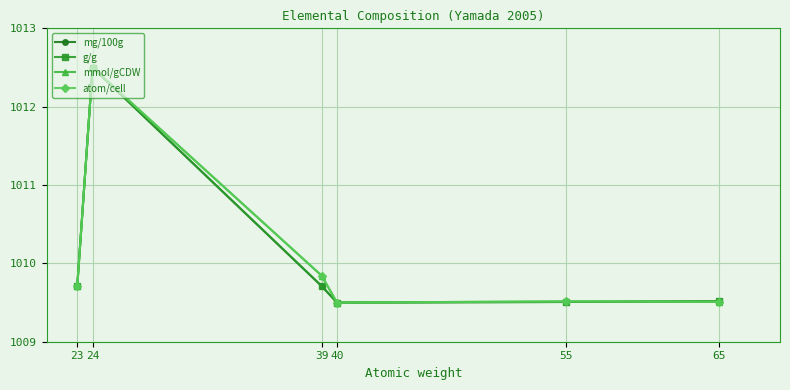

At which category is the sum across all series the highest?

24